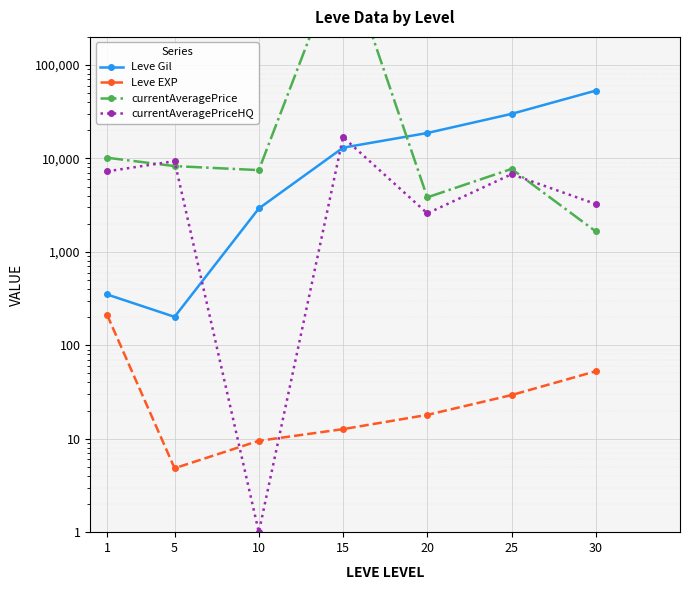

How many lines are shown in the chart?

4